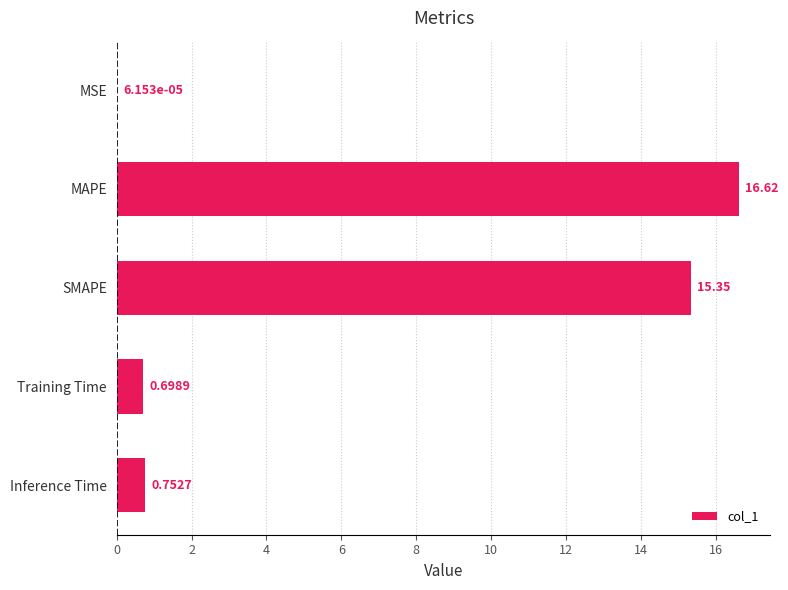

What is the sum of all values?

33.4